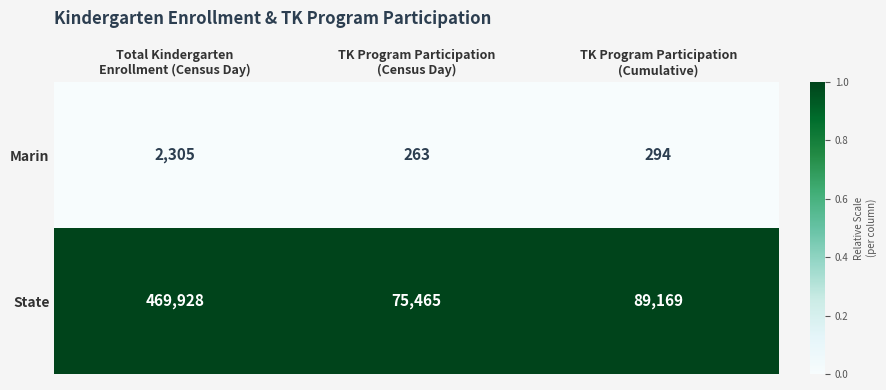

Which series has the widest spread of values?

State